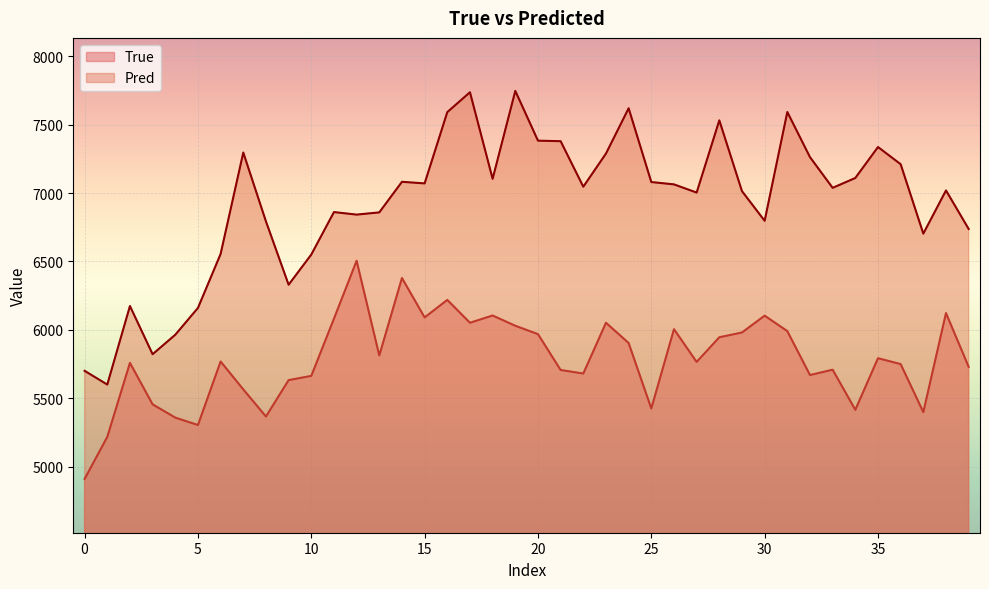

At which category is the sum across all series the highest?

16